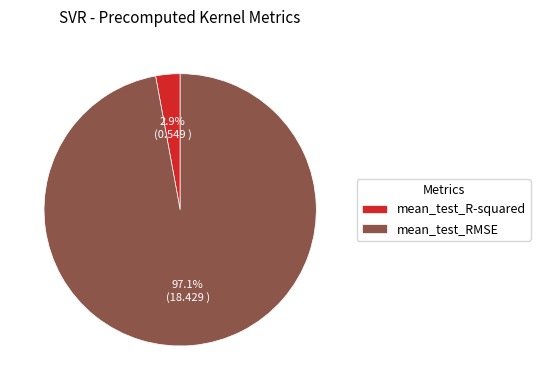

Which has a higher value, mean_test_RMSE or mean_test_R-squared?

mean_test_RMSE